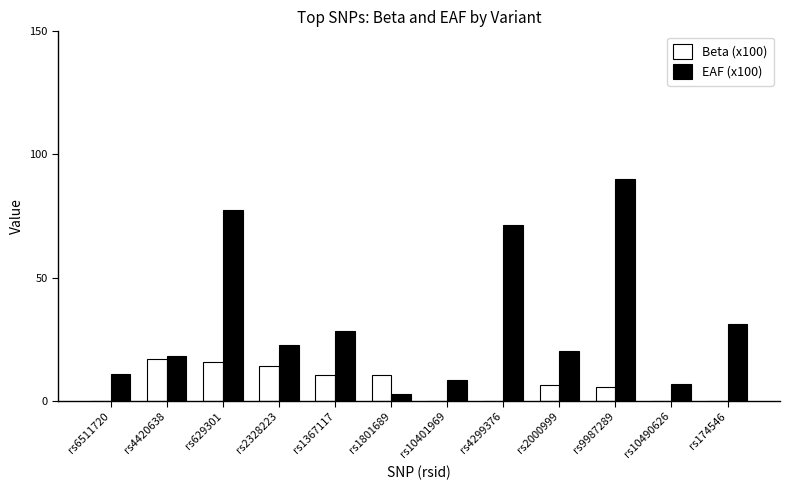

What value does the EAF (x100) series have at rs10401969?

8.5